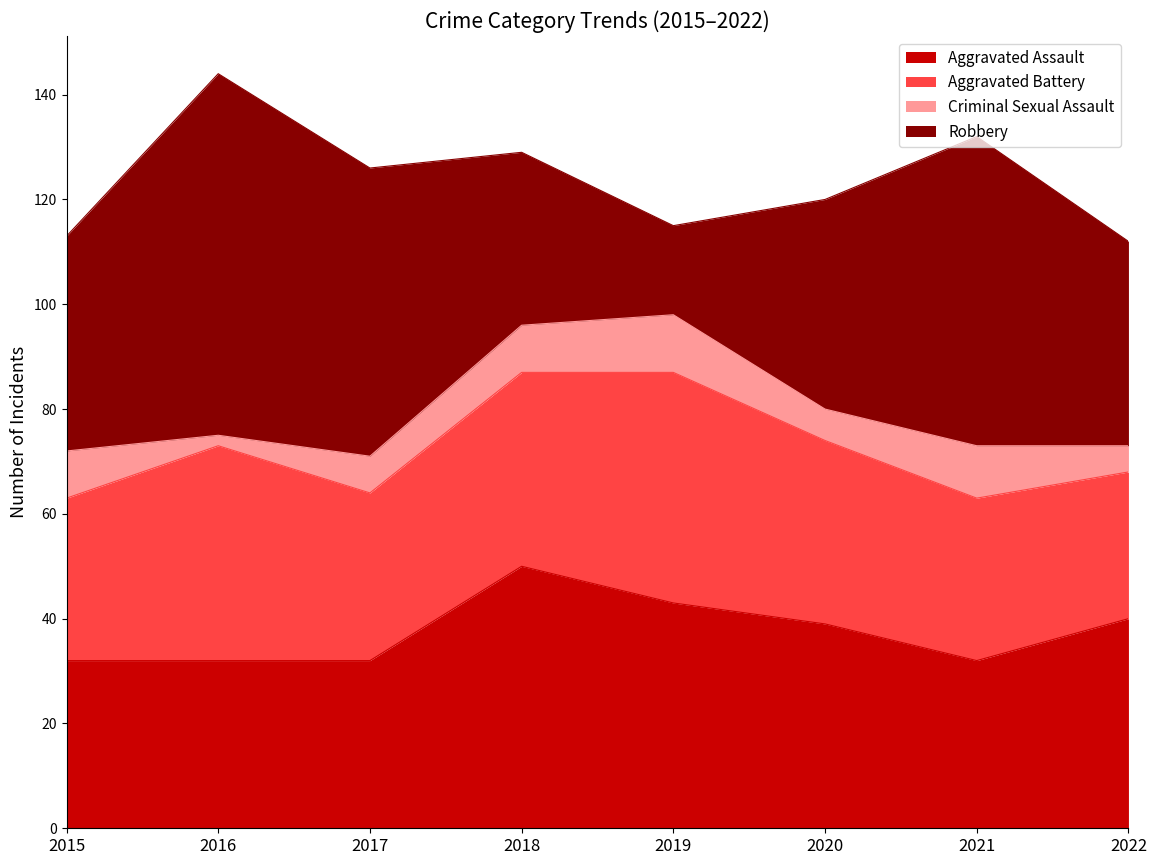

What is the sum of all Aggravated Battery values?

279